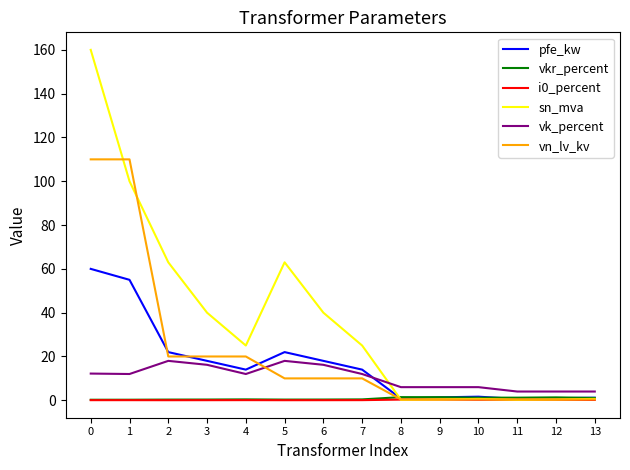

True or false: sn_mva has more than 1 interior local peaks.

True